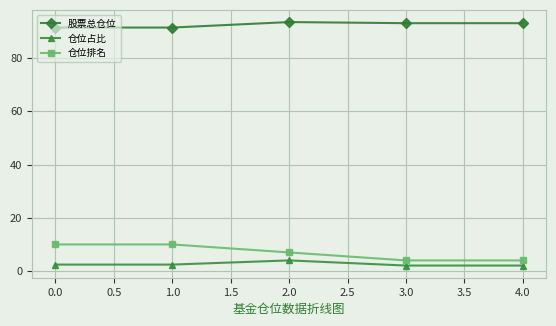

What is the average value of the 股票总仓位 series?

92.5